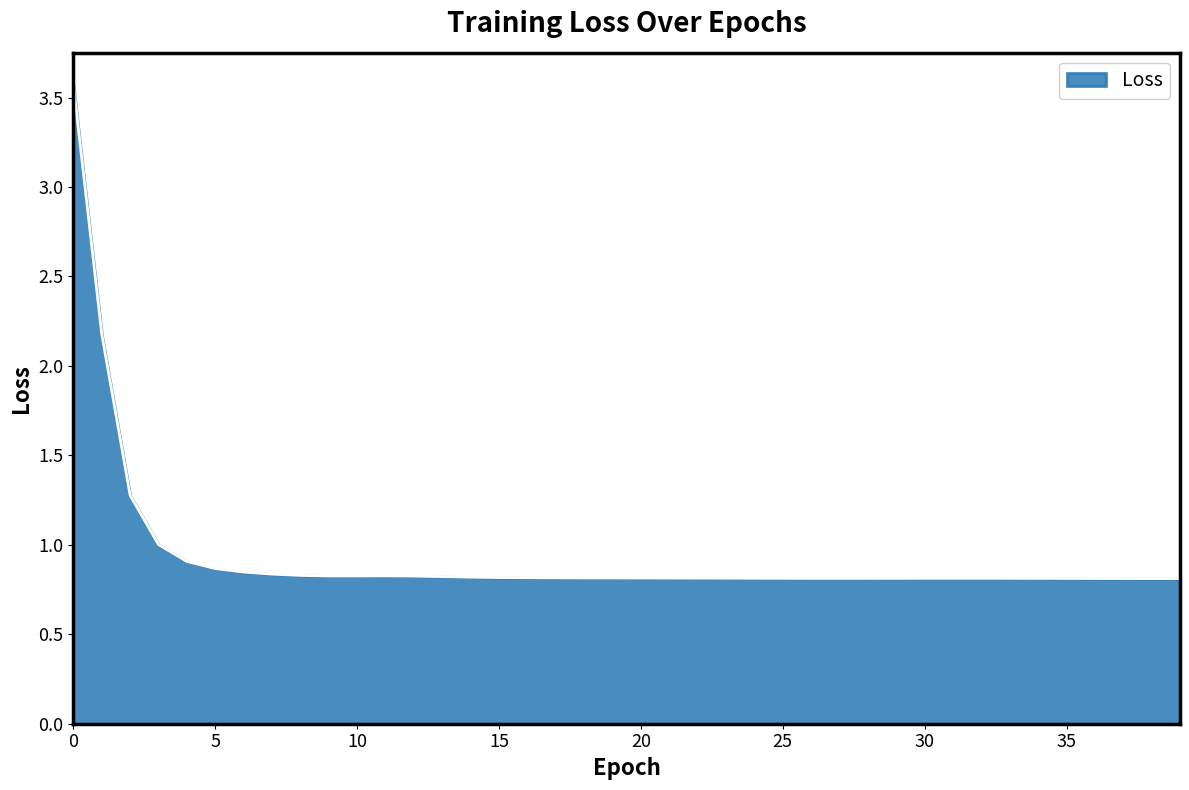

What is the difference between the maximum and minimum values?

2.8